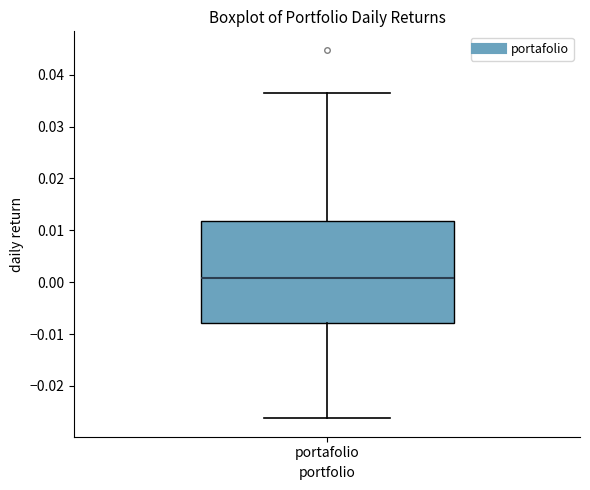

Transcribe this box plot: give where the median line is, the range the box spans, and where the two whiskers end, as read against the y-axis. The values are not printed on the chart, so give them approximately, as read against the axis.

median 0.001, box -0.008 to 0.012, whiskers -0.026 to 0.037